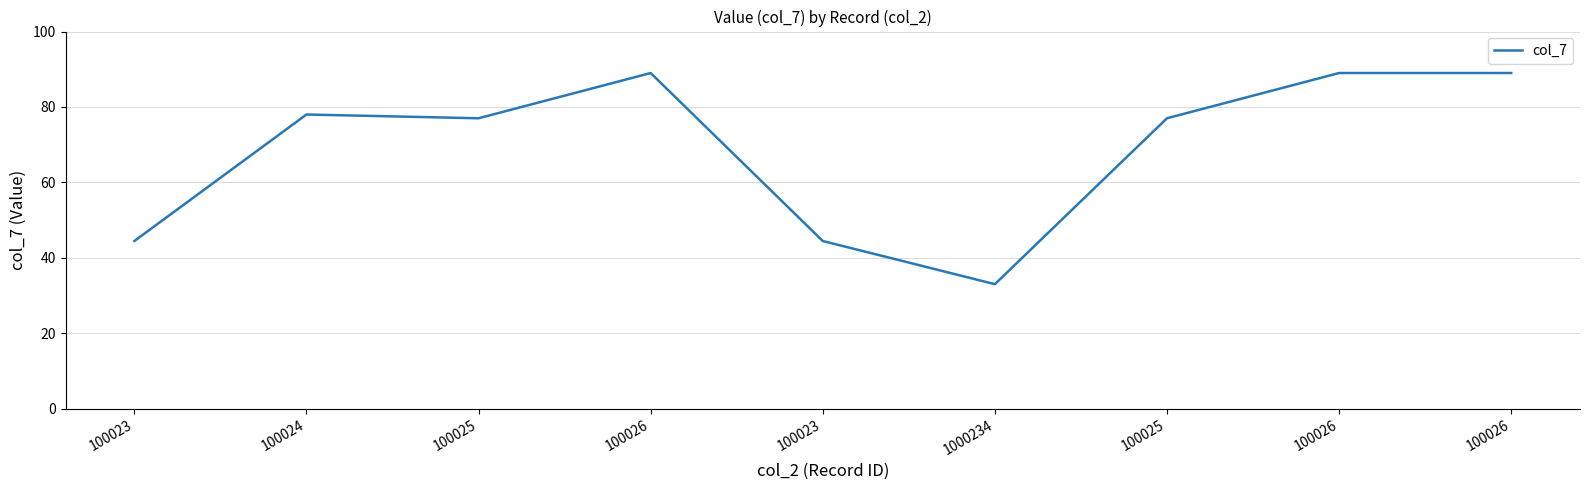

True or false: the data shows 33.2 at 100026.

False